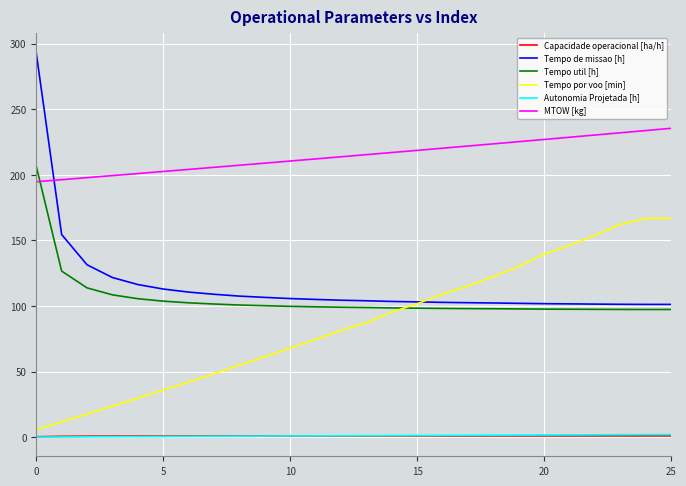

Which series has the largest range (max minus min)?

Tempo de missao [h]